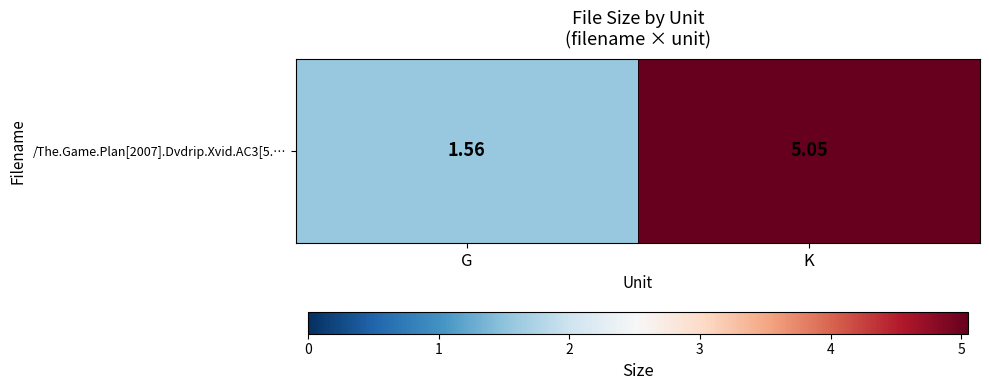

Which has a higher value, K or G?

K